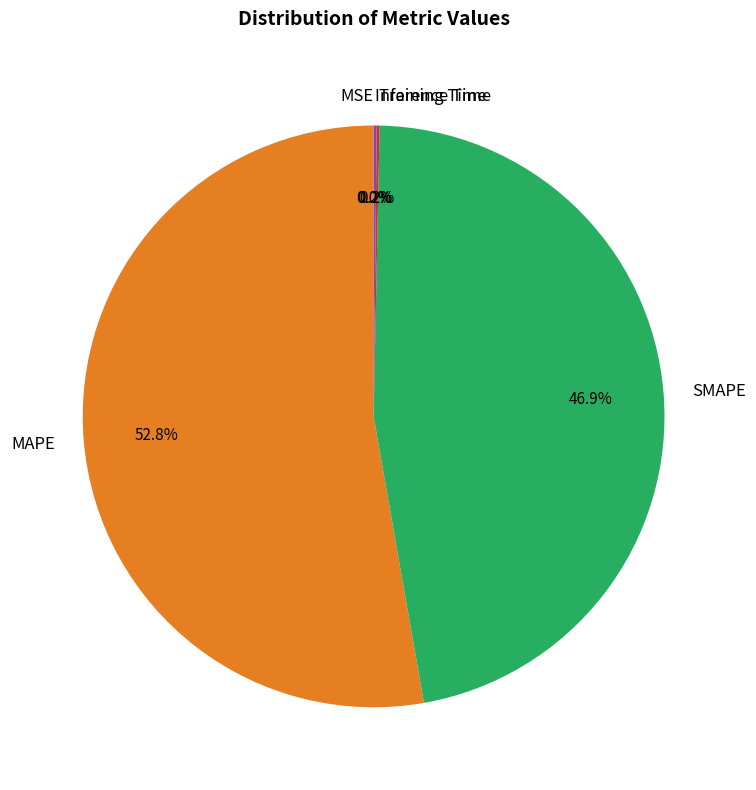

What is the largest slice in the pie chart?

MAPE